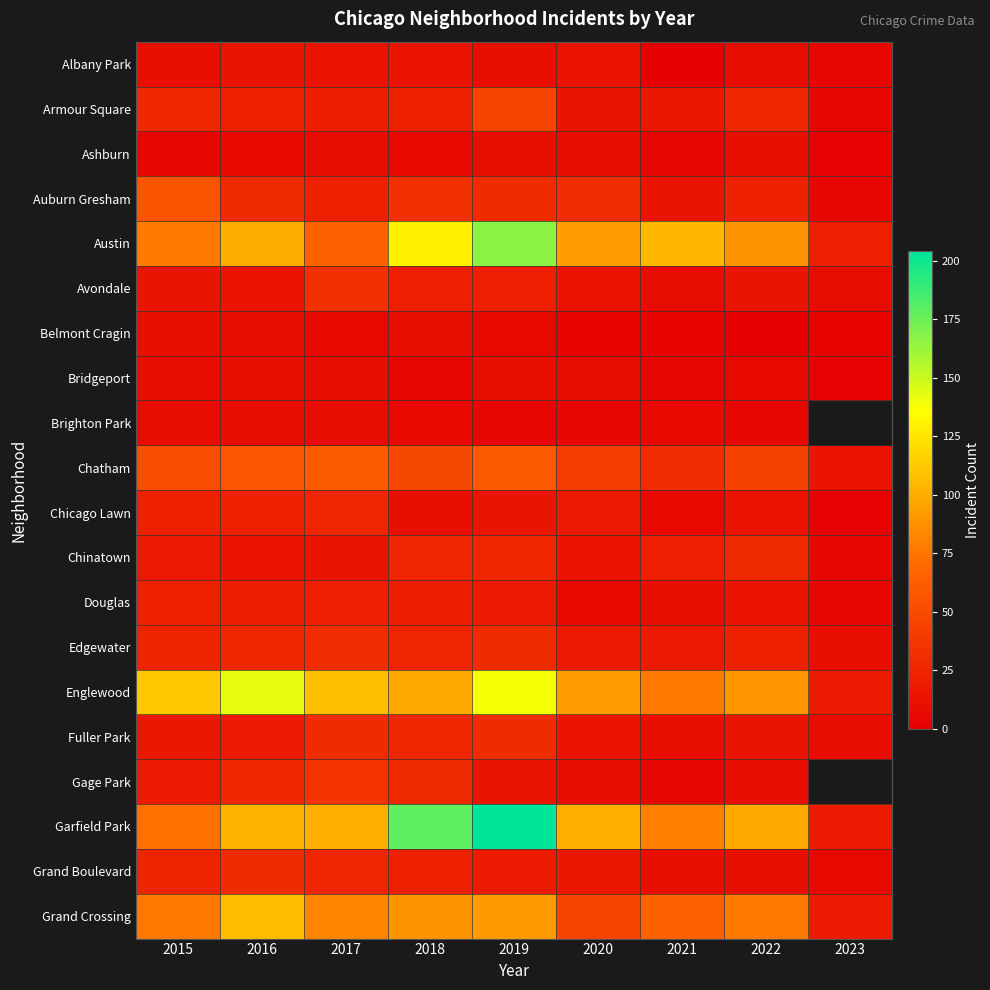

What is the average value of the Grand Crossing series?

72.6